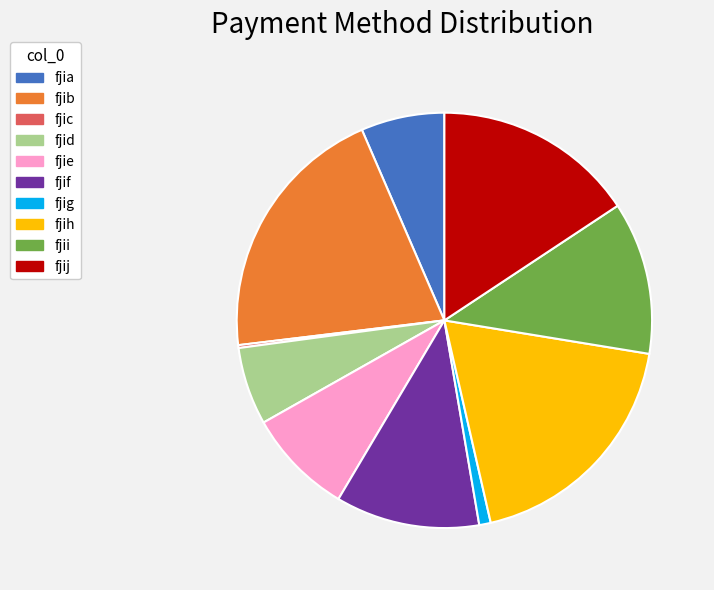

True or false: fjij accounts for 16% of the total.

True